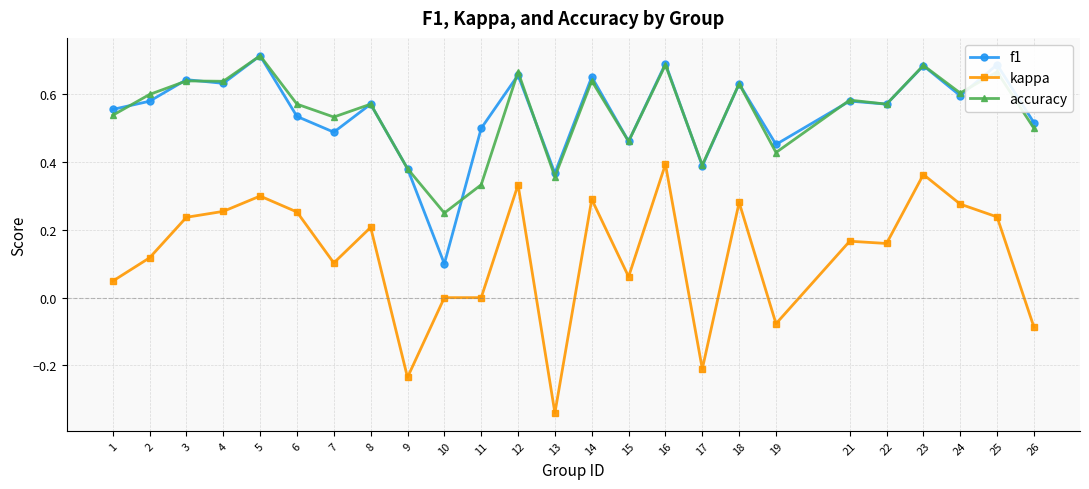

Which series changed the most between 8 and 14?

kappa